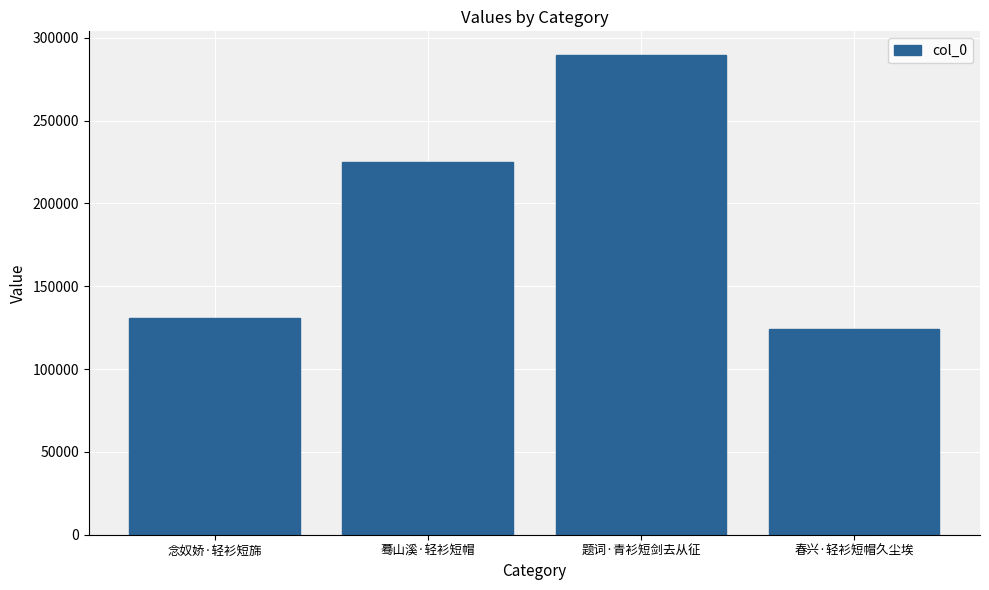

Is it true that the value at 念奴娇·轻衫短旆 is 130910?

True